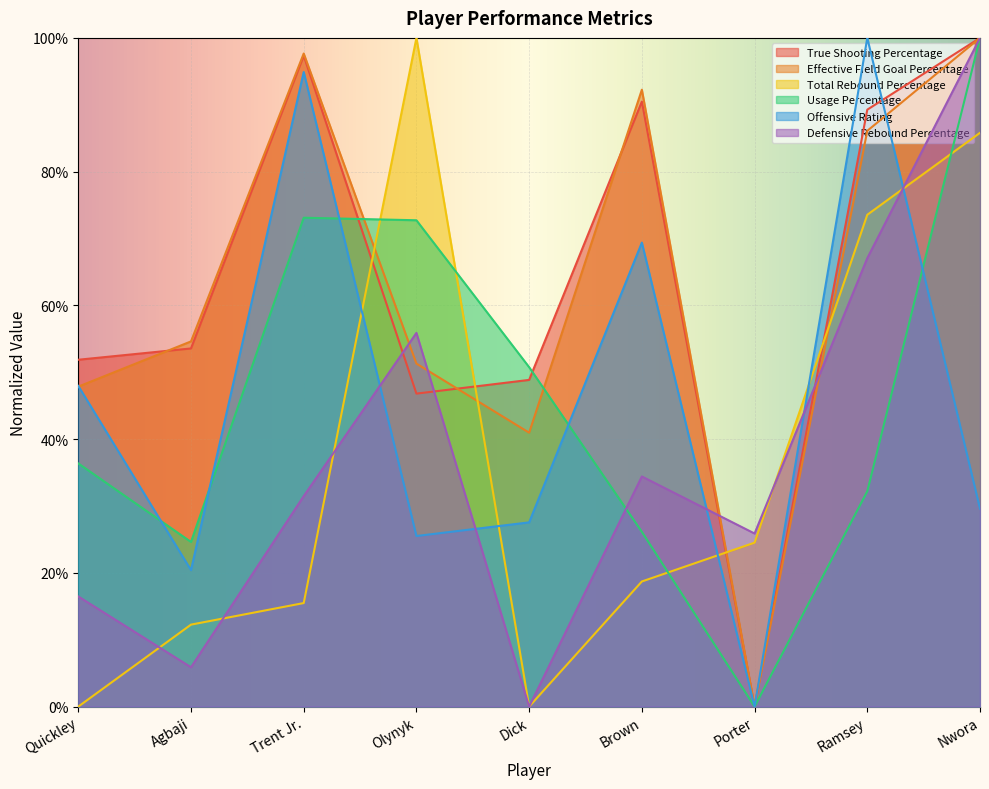

Which series has the largest total across all categories?

True Shooting Percentage